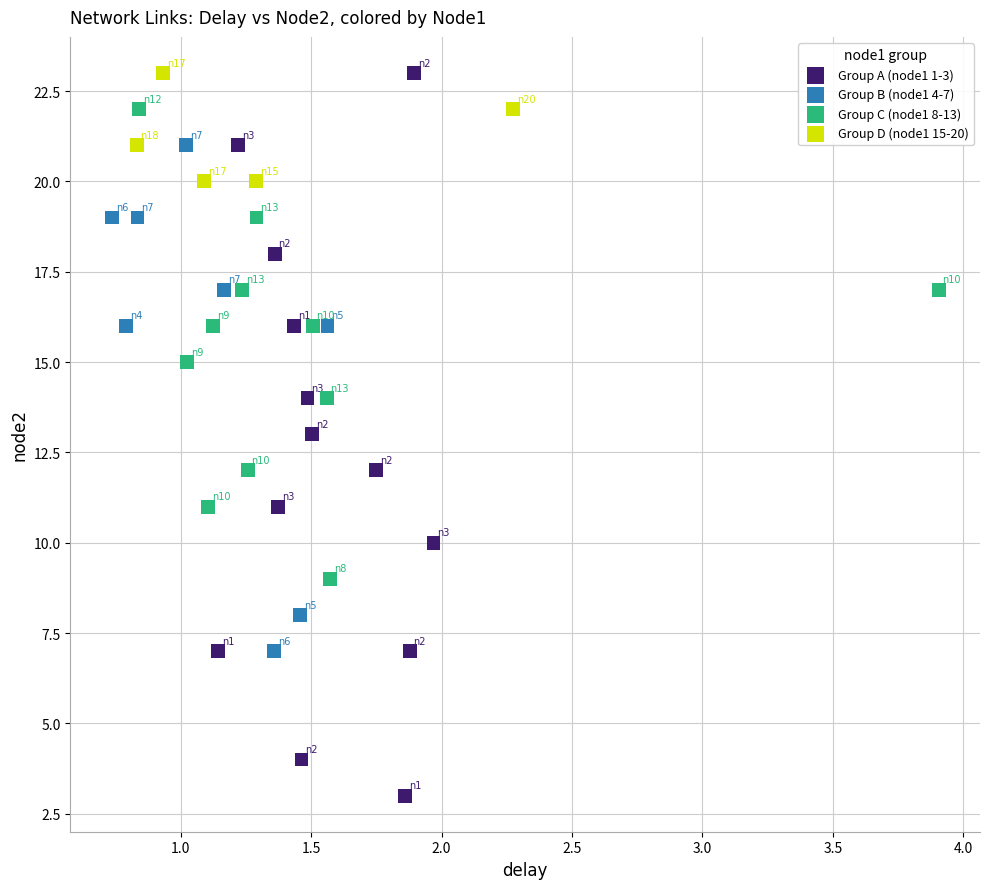

Which series contains the lowest Y value?

Group A (node1 1-3)